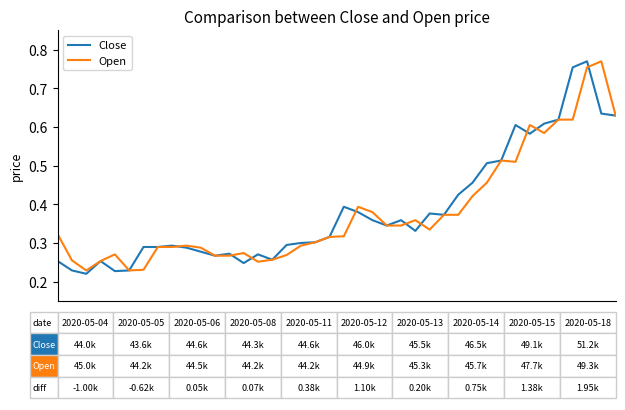

Does the chart have visible grid lines?

No